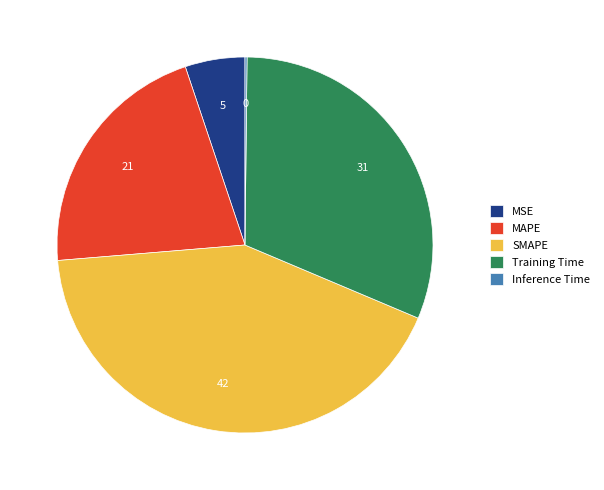

Does any single category account for the majority?

No